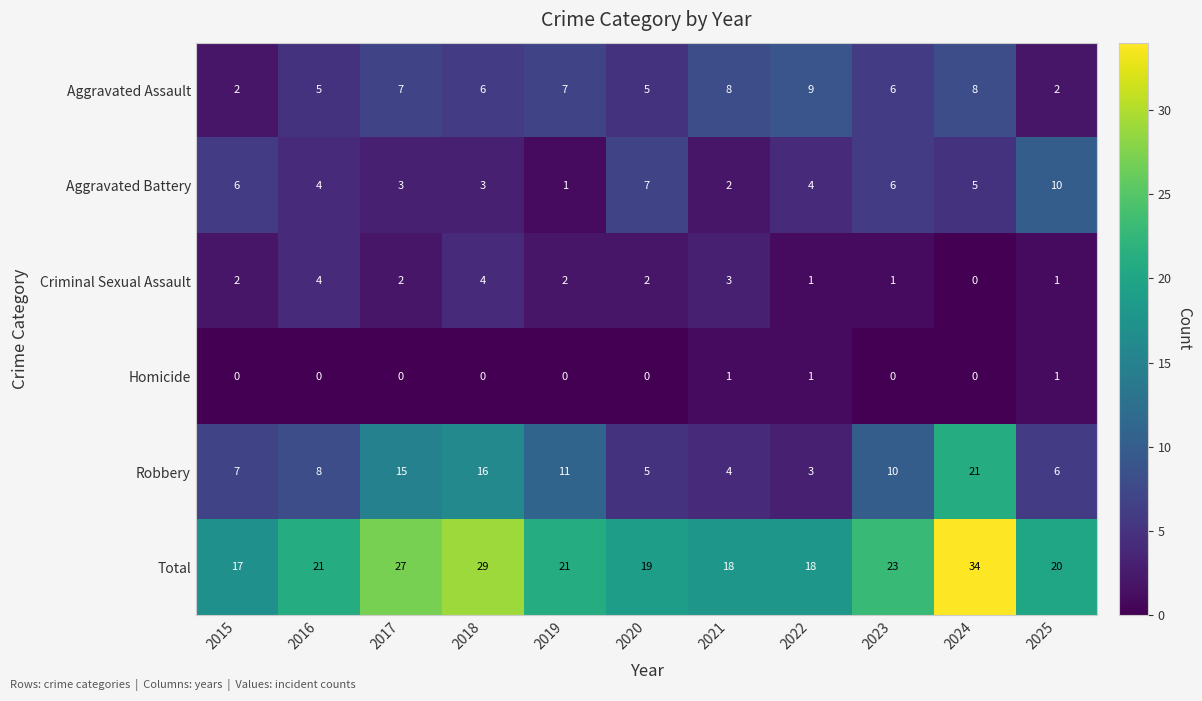

At which label does Aggravated Assault first exceed 6?

2017